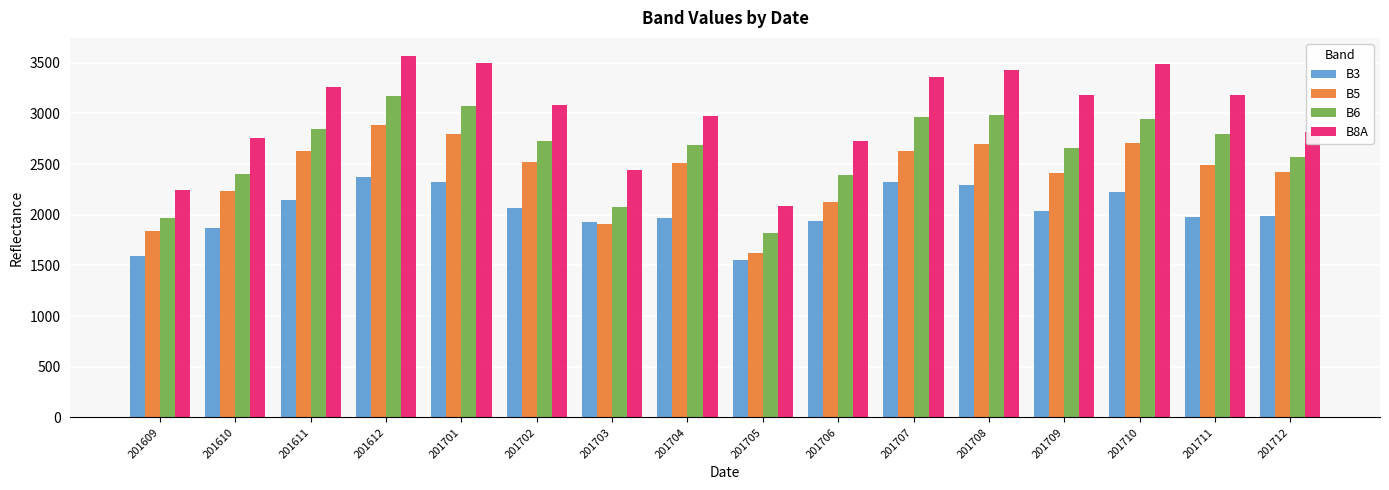

What is the average value of the B8A series?

3007